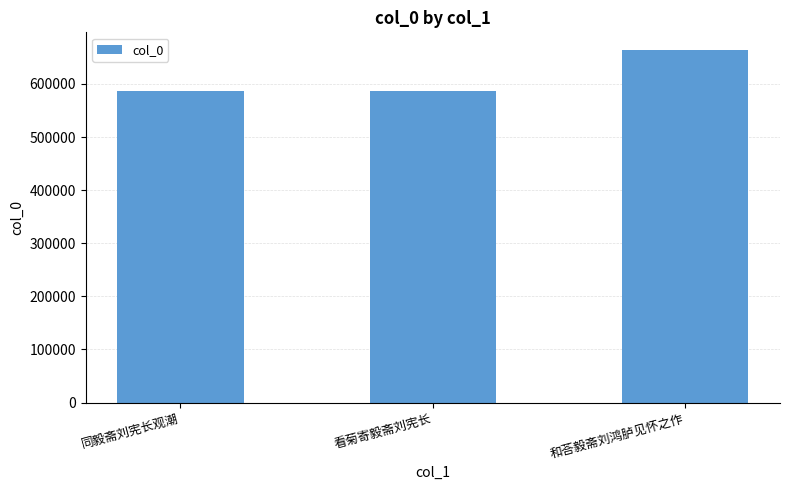

Are the bars grouped side by side (vs. stacked)?

No